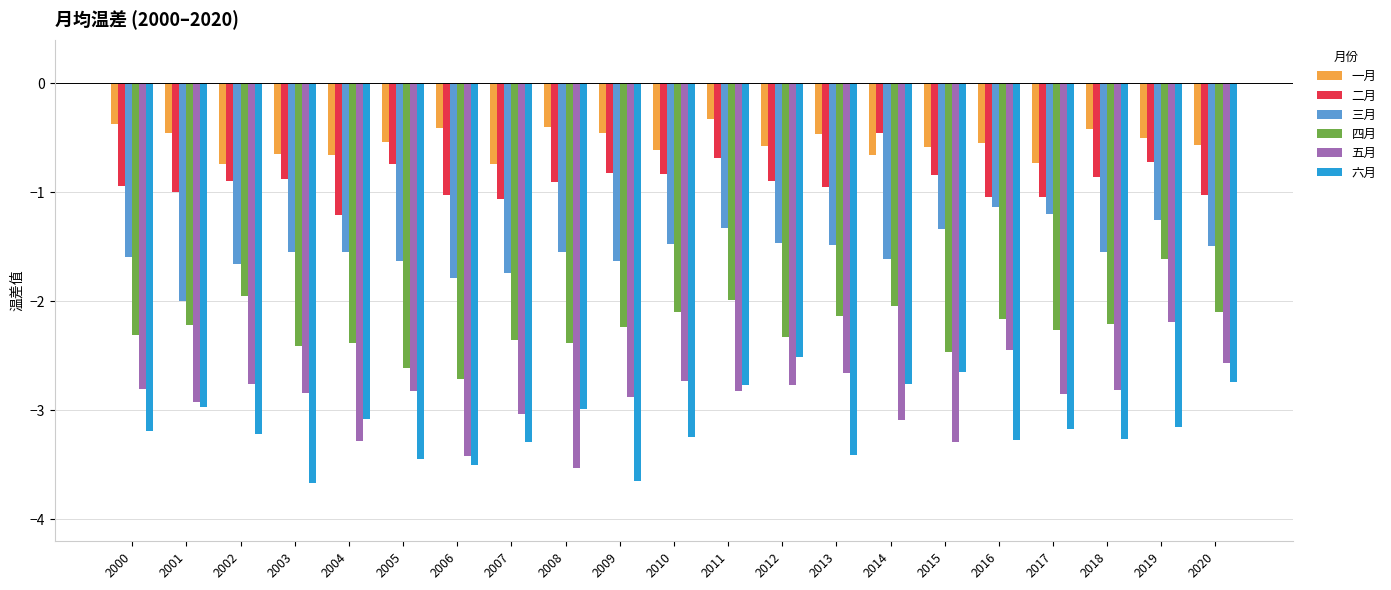

Count the number of categories in the chart.

21